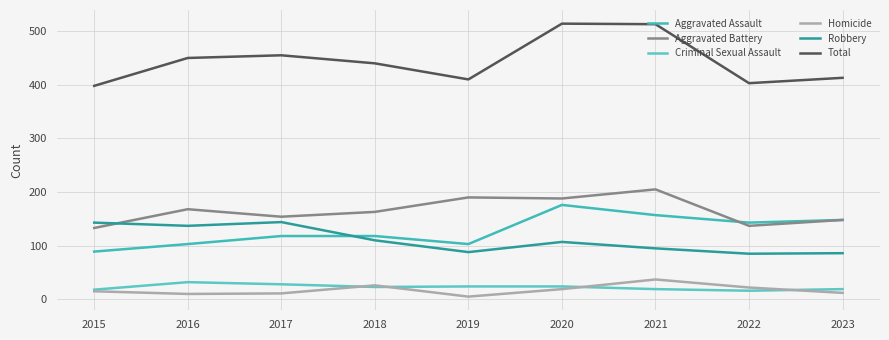

What is the value of the Robbery point at the 3rd from the left?

144